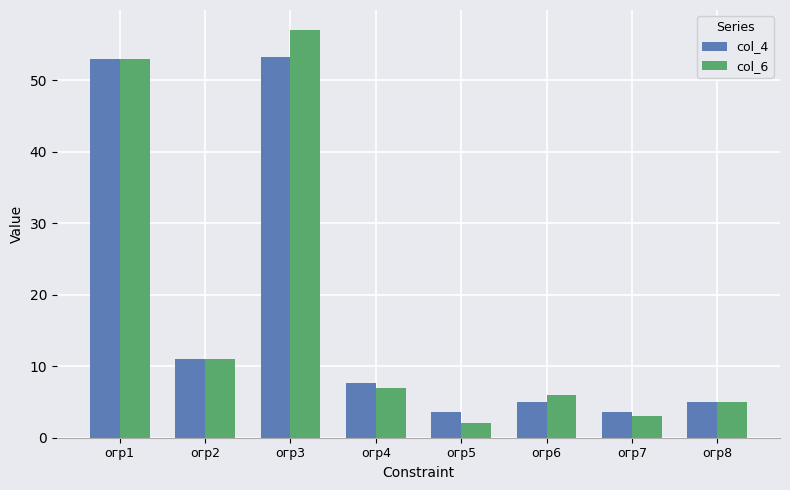

Which series has the largest range (max minus min)?

col_6